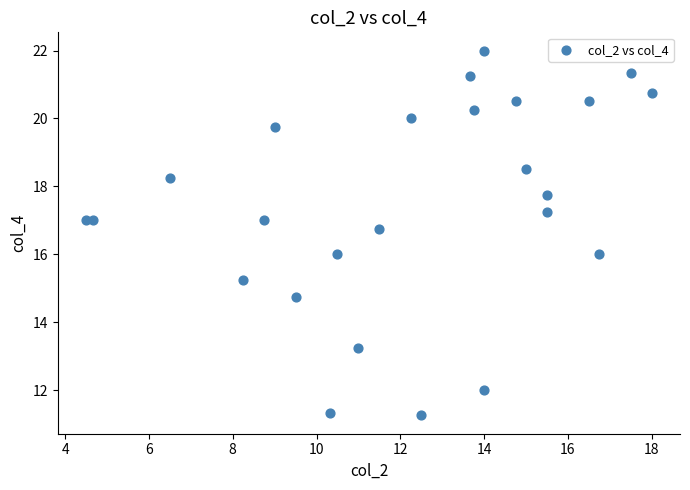

What is the range of X values (max minus min)?

13.5